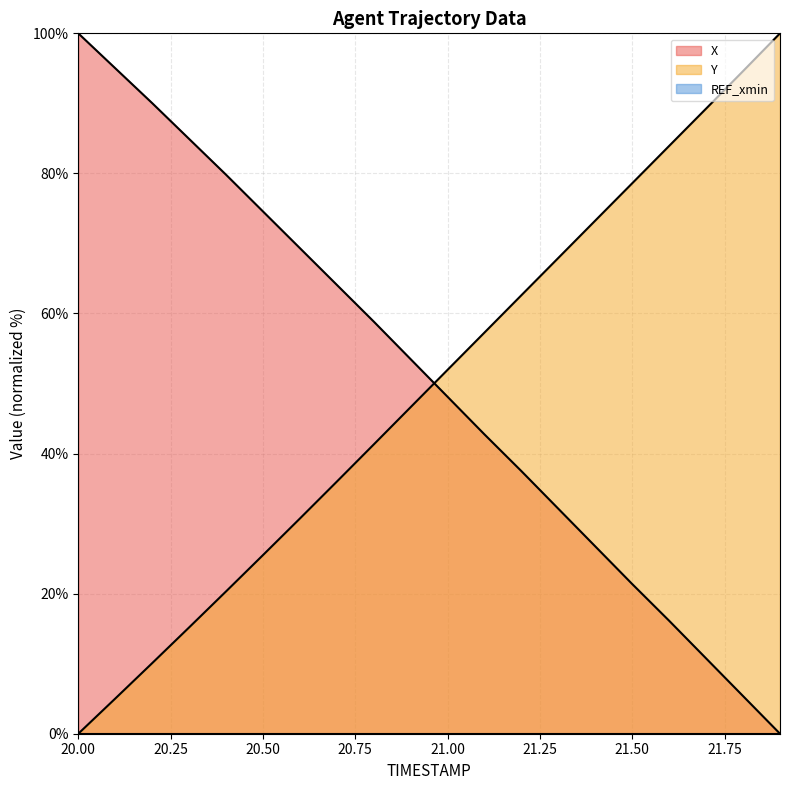

The Y series shows 29.3 at 20.4. True or false?

False